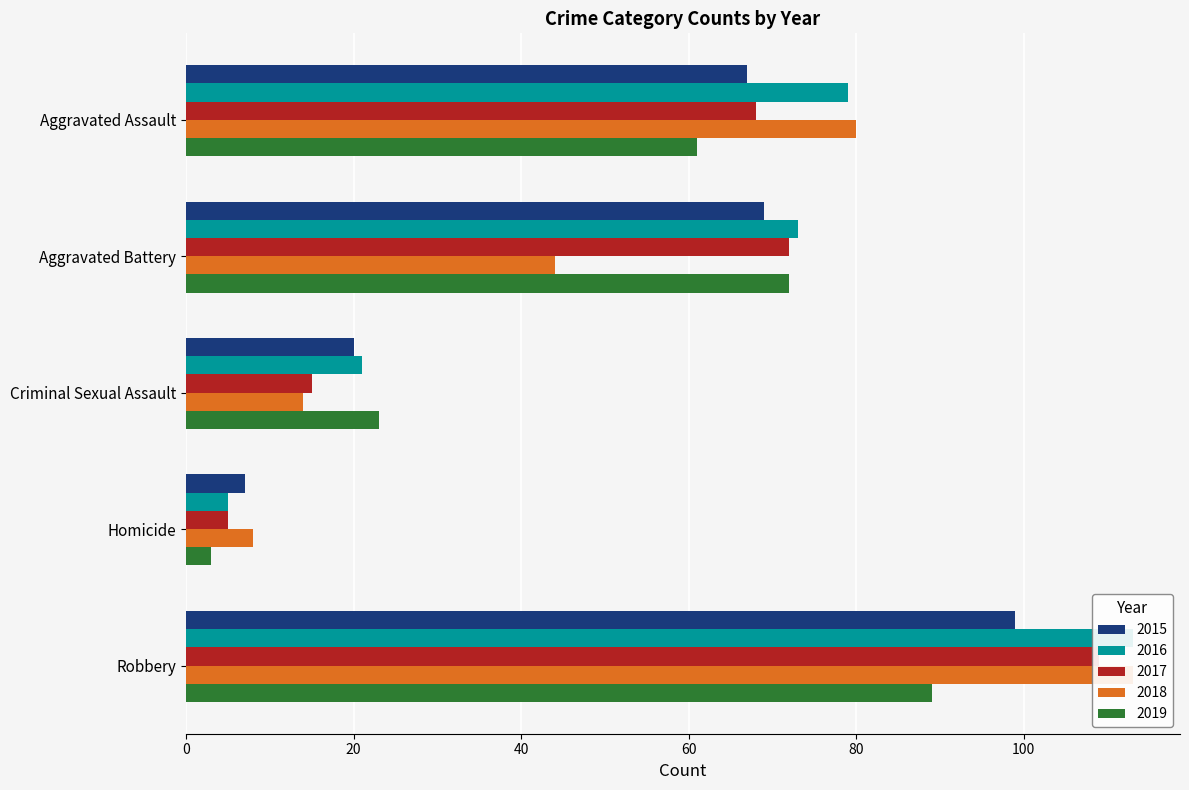

Which series has the largest total across all categories?

2016